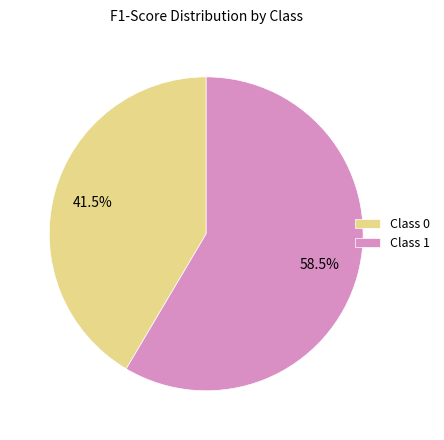

To the nearest percent, what is the average slice percentage?

50%